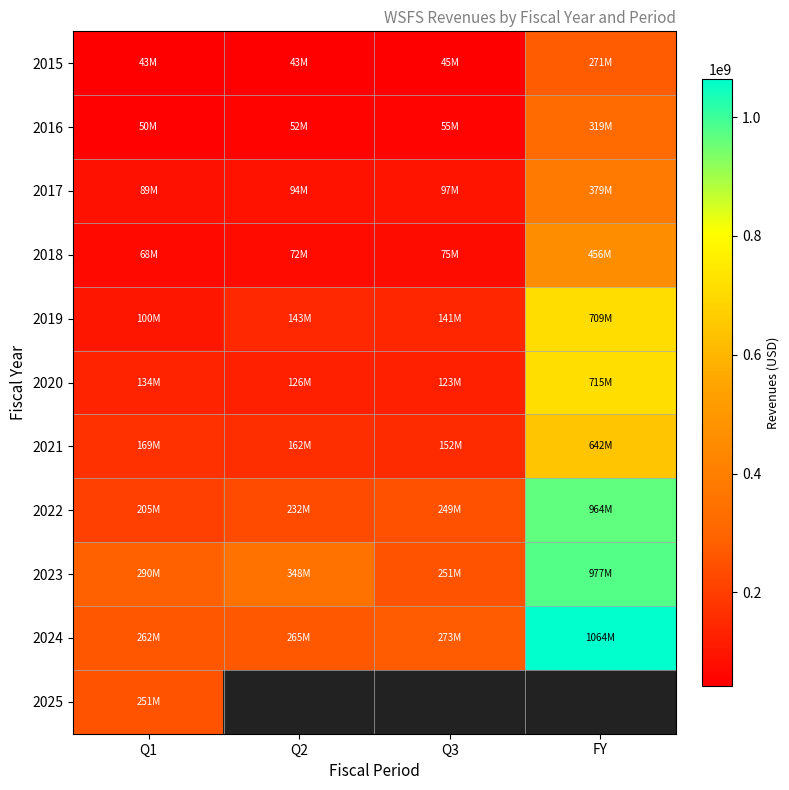

List the labels in order of 2020 value, smallest first.

Q3, Q2, Q1, FY